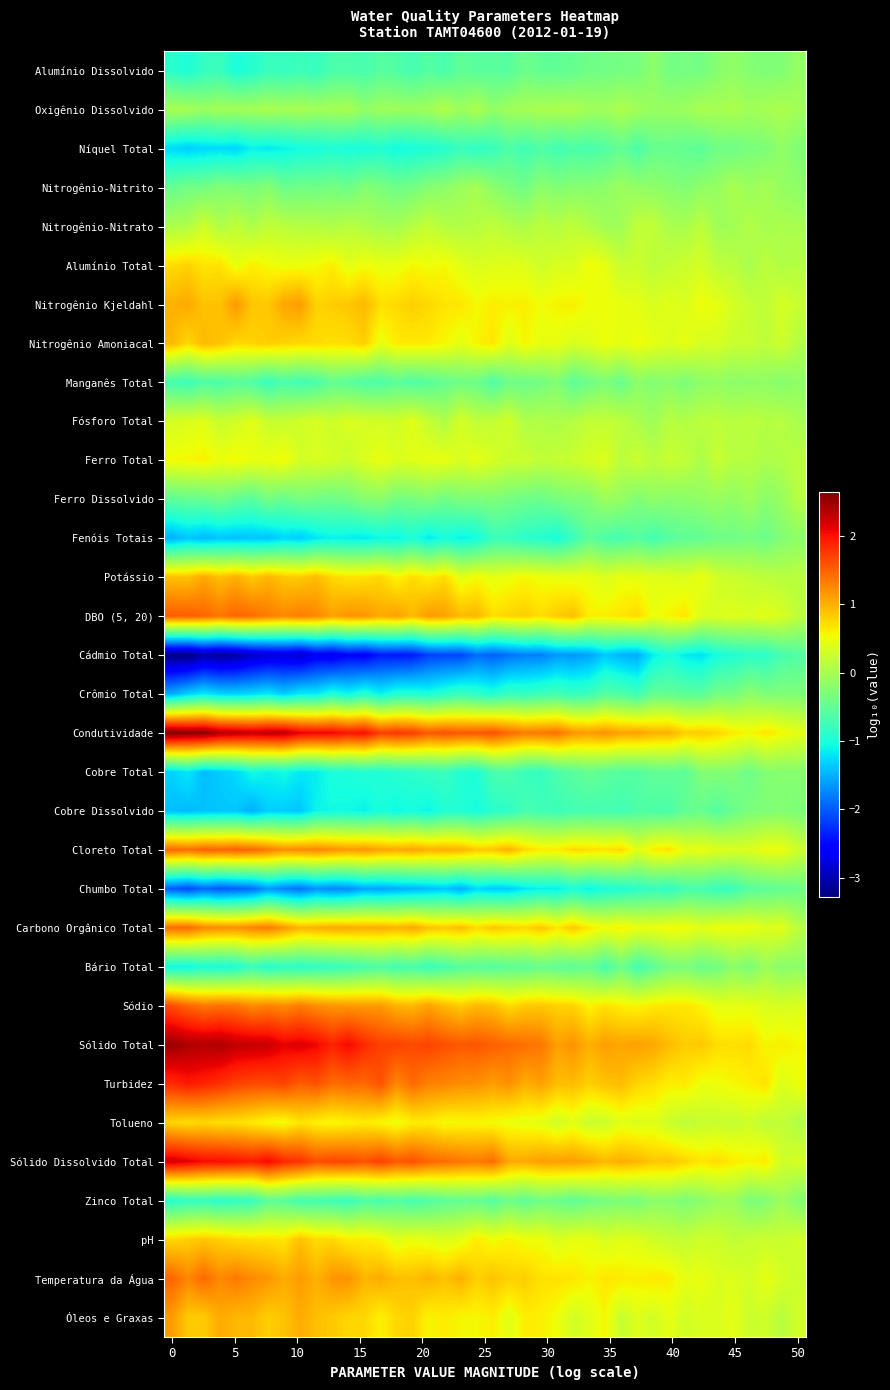

Reading left to right, list all the values displayed in this chart.

Alumínio Dissolvido: -0.9	-1.0	-0.8	-0.8	-1.0	-0.9	-0.8	-0.8	-0.8	-0.8	-0.7	-0.7	-0.7	-0.6	-0.6	-0.7	-0.6	-0.7	-0.5	-0.6	-0.6	-0.6	-0.4	-0.5	-0.5	-0.5	-0.4	-0.4	-0.4	-0.3	-0.2	-0.4	-0.4	-0.4	-0.2	-0.2	-0.2	-0.3	-0.3	-0.1
Oxigênio Dissolvido: 0.0	-0.0	-0.1	-0.0	-0.0	-0.0	0.0	-0.0	0.0	-0.0	-0.0	0.0	-0.2	-0.1	-0.1	-0.1	-0.1	0.1	-0.1	0.0	-0.2	-0.1	-0.0	0.0	0.0	0.0	-0.0	-0.1	0.0	-0.0	-0.1	-0.1	-0.1	0.0	-0.0	0.0	-0.0	0.0	0.0	-0.0
Níquel Total: -1.3	-1.3	-1.3	-1.3	-1.3	-1.1	-1.2	-1.1	-1.0	-1.0	-1.0	-1.0	-1.0	-1.0	-1.1	-1.0	-1.0	-0.9	-0.8	-0.9	-0.8	-0.6	-0.7	-0.6	-0.7	-0.7	-0.7	-0.6	-0.5	-0.7	-0.5	-0.5	-0.5	-0.5	-0.4	-0.4	-0.3	-0.3	-0.2	-0.3
Nitrogênio-Nitrito: -0.5	-0.4	-0.4	-0.3	-0.3	-0.3	-0.2	-0.4	-0.4	-0.4	-0.3	-0.4	-0.2	-0.3	-0.4	-0.4	-0.2	-0.2	-0.1	-0.0	-0.2	-0.3	-0.4	-0.2	-0.3	-0.2	-0.2	-0.2	-0.1	-0.1	-0.2	-0.2	-0.3	-0.2	-0.1	0.0	-0.1	-0.0	-0.1	-0.2
Nitrogênio-Nitrato: 0.0	0.1	0.3	0.1	0.2	0.0	0.2	0.1	0.1	0.1	0.0	0.1	0.1	-0.0	-0.0	0.1	0.2	0.1	0.1	0.1	0.2	0.1	0.0	0.2	0.1	0.2	0.1	-0.0	-0.1	0.2	0.2	0.0	0.0	0.2	-0.1	-0.0	0.1	-0.0	0.0	0.0
Alumínio Total: 0.7	0.8	0.7	0.7	0.5	0.6	0.5	0.5	0.5	0.5	0.6	0.4	0.5	0.5	0.5	0.6	0.5	0.6	0.4	0.4	0.4	0.4	0.4	0.3	0.4	0.4	0.5	0.5	0.2	0.3	0.1	0.2	0.3	0.3	0.2	0.1	0.0	0.2	0.1	0.1
Nitrogênio Kjeldahl: 1.0	1.0	0.9	0.9	1.2	0.9	0.9	1.1	1.1	0.8	0.8	0.9	0.9	0.7	0.7	0.8	0.8	0.7	0.7	0.5	0.6	0.6	0.6	0.5	0.6	0.6	0.5	0.5	0.5	0.4	0.4	0.4	0.4	0.5	0.5	0.3	0.2	0.2	0.3	0.2
Nitrogênio Amoniacal: 1.0	0.8	1.0	0.9	0.8	0.8	0.8	0.8	0.7	0.7	0.7	0.7	0.8	0.5	0.6	0.6	0.6	0.6	0.4	0.6	0.7	0.4	0.6	0.5	0.5	0.4	0.4	0.5	0.4	0.5	0.4	0.4	0.5	0.3	0.3	0.2	0.2	0.2	0.3	0.1
Manganês Total: -0.7	-0.8	-0.6	-0.7	-0.6	-0.6	-0.8	-0.7	-0.7	-0.7	-0.5	-0.5	-0.6	-0.6	-0.5	-0.6	-0.6	-0.5	-0.4	-0.4	-0.6	-0.4	-0.4	-0.4	-0.3	-0.5	-0.4	-0.3	-0.5	-0.2	-0.3	-0.2	-0.3	-0.2	-0.1	-0.2	-0.2	-0.2	-0.2	-0.2
Fósforo Total: 0.3	0.4	0.4	0.2	0.3	0.4	0.2	0.2	0.3	0.3	0.3	0.4	0.3	0.3	0.3	0.4	0.2	0.1	0.3	0.2	0.2	0.3	0.1	0.1	0.0	0.1	0.2	0.2	0.2	0.0	-0.1	0.1	0.1	0.1	0.2	0.1	0.1	0.1	0.1	0.0
Ferro Total: 0.5	0.6	0.6	0.5	0.6	0.5	0.5	0.5	0.3	0.4	0.3	0.2	0.4	0.5	0.4	0.4	0.5	0.5	0.3	0.4	0.3	0.3	0.3	0.2	0.2	0.2	0.3	0.4	0.1	0.3	0.1	0.2	0.2	0.0	0.2	0.1	0.1	0.0	0.1	0.1
Ferro Dissolvido: -0.5	-0.5	-0.5	-0.4	-0.5	-0.6	-0.4	-0.5	-0.3	-0.4	-0.4	-0.4	-0.2	-0.2	-0.4	-0.3	-0.3	-0.4	-0.3	-0.3	-0.3	-0.4	-0.4	-0.4	-0.3	-0.3	-0.3	-0.1	-0.1	-0.3	-0.2	-0.2	-0.2	-0.1	-0.1	-0.2	-0.0	-0.2	-0.1	0.1
Fenóis Totais: -1.5	-1.4	-1.5	-1.4	-1.4	-1.4	-1.4	-1.3	-1.3	-1.2	-1.1	-1.1	-1.2	-1.1	-1.1	-1.0	-1.2	-1.0	-1.1	-1.0	-0.8	-0.8	-0.9	-0.9	-1.0	-0.8	-0.5	-0.6	-0.7	-0.6	-0.7	-0.6	-0.5	-0.5	-0.4	-0.4	-0.3	-0.4	-0.3	-0.2
Potássio: 0.9	0.9	1.0	0.9	1.0	0.8	1.0	0.9	0.8	0.9	0.8	0.7	0.7	0.8	0.6	0.7	0.6	0.7	0.4	0.5	0.4	0.5	0.6	0.5	0.5	0.5	0.5	0.4	0.5	0.5	0.4	0.4	0.4	0.5	0.3	0.3	0.2	0.2	0.1	0.1
DBO (5, 20): 1.5	1.5	1.5	1.4	1.5	1.4	1.3	1.3	1.3	1.3	1.1	1.2	1.2	1.1	1.1	0.9	1.1	1.1	0.9	1.0	0.7	0.8	0.8	0.7	0.8	0.9	0.6	0.6	0.7	0.7	0.5	0.6	0.7	0.4	0.4	0.4	0.4	0.4	0.4	0.2
Cádmio Total: -3.3	-3.3	-3.1	-3.1	-3.1	-2.9	-2.8	-2.8	-2.9	-2.6	-2.7	-2.5	-2.6	-2.4	-2.4	-2.4	-2.2	-2.1	-2.1	-1.9	-2.0	-1.9	-1.8	-1.8	-1.6	-1.7	-1.6	-1.4	-1.5	-1.5	-1.1	-1.0	-1.2	-1.2	-1.0	-1.0	-0.9	-0.9	-0.7	-0.6
Crômio Total: -1.5	-1.3	-1.2	-1.3	-1.3	-1.3	-1.2	-1.3	-1.2	-1.2	-1.0	-1.1	-0.9	-1.1	-0.9	-0.9	-1.0	-0.9	-0.8	-0.9	-1.0	-0.8	-0.8	-0.8	-0.7	-0.8	-0.8	-0.6	-0.6	-0.8	-0.5	-0.5	-0.5	-0.6	-0.4	-0.4	-0.2	-0.3	-0.3	-0.3
Condutividade: 2.7	2.6	2.6	2.4	2.3	2.3	2.3	2.3	2.1	2.1	2.1	2.0	2.0	1.7	1.8	1.7	1.6	1.6	1.6	1.6	1.6	1.5	1.3	1.4	1.4	1.2	1.1	1.2	1.1	1.1	1.0	1.0	0.8	0.8	0.8	0.6	0.6	0.7	0.5	0.4
Cobre Total: -1.3	-1.2	-1.4	-1.3	-1.3	-1.1	-1.1	-1.1	-1.2	-1.2	-1.0	-1.0	-0.9	-1.0	-0.9	-0.9	-0.8	-0.8	-1.0	-1.0	-0.7	-0.6	-0.8	-0.8	-0.7	-0.6	-0.5	-0.5	-0.6	-0.6	-0.5	-0.5	-0.5	-0.3	-0.3	-0.3	-0.4	-0.2	-0.2	-0.2
Cobre Dissolvido: -1.4	-1.4	-1.4	-1.4	-1.4	-1.5	-1.3	-1.3	-1.4	-1.1	-1.1	-1.1	-1.1	-1.0	-1.1	-1.0	-1.1	-1.0	-1.0	-1.0	-0.9	-0.9	-0.7	-0.7	-0.8	-0.7	-0.7	-0.7	-0.7	-0.6	-0.6	-0.7	-0.5	-0.5	-0.6	-0.4	-0.3	-0.3	-0.3	-0.3
Cloreto Total: 1.5	1.4	1.5	1.5	1.5	1.5	1.3	1.2	1.3	1.3	1.2	1.1	1.2	1.1	1.0	1.1	1.0	1.0	1.0	0.8	0.9	1.0	0.7	0.6	0.6	0.7	0.7	0.7	0.8	0.4	0.6	0.7	0.4	0.5	0.4	0.4	0.4	0.5	0.5	0.3
Chumbo Total: -2.0	-2.1	-1.9	-2.0	-2.0	-1.9	-1.6	-1.8	-1.9	-1.7	-1.7	-1.7	-1.6	-1.6	-1.5	-1.5	-1.4	-1.4	-1.5	-1.3	-1.3	-1.3	-1.2	-1.1	-1.1	-1.0	-1.1	-1.0	-1.0	-0.9	-0.8	-0.9	-0.7	-0.7	-0.8	-0.8	-0.6	-0.5	-0.5	-0.4
Carbono Orgânico Total: 1.4	1.5	1.3	1.2	1.2	1.3	1.3	1.2	1.0	1.0	1.1	1.0	1.0	1.0	1.0	1.1	0.9	0.8	0.9	0.7	0.9	0.8	0.8	0.9	0.7	0.9	0.6	0.5	0.6	0.5	0.5	0.5	0.5	0.4	0.5	0.5	0.5	0.4	0.4	0.1
Bário Total: -1.1	-1.1	-1.0	-1.0	-1.0	-0.8	-0.9	-0.9	-0.9	-0.8	-0.8	-0.8	-0.7	-0.6	-0.7	-0.7	-0.8	-0.7	-0.6	-0.6	-0.6	-0.5	-0.5	-0.5	-0.5	-0.5	-0.5	-0.7	-0.4	-0.7	-0.5	-0.3	-0.3	-0.4	-0.4	-0.2	-0.3	-0.1	-0.2	-0.2
Sódio: 1.6	1.5	1.4	1.4	1.4	1.2	1.3	1.2	1.3	1.2	1.2	1.1	1.1	1.1	1.0	1.0	1.1	0.9	0.8	0.9	0.9	0.7	0.8	0.8	0.8	0.8	0.6	0.7	0.6	0.6	0.6	0.7	0.7	0.6	0.4	0.5	0.5	0.4	0.3	0.4
Sólido Total: 2.5	2.4	2.4	2.4	2.3	2.3	2.3	2.1	2.2	2.1	1.9	2.1	1.9	1.7	1.7	1.7	1.7	1.6	1.6	1.6	1.5	1.5	1.4	1.4	1.1	1.2	1.0	1.1	1.1	1.1	1.1	0.9	0.8	0.8	0.7	0.7	0.7	0.6	0.6	0.6
Turbidez: 1.8	2.0	1.9	1.8	1.7	1.7	1.6	1.7	1.5	1.6	1.4	1.5	1.5	1.6	1.3	1.4	1.3	1.3	1.2	1.2	1.1	1.2	1.0	1.1	0.9	0.9	0.8	0.9	0.9	0.8	0.7	0.6	0.6	0.5	0.5	0.6	0.6	0.7	0.4	0.5
Tolueno: 0.8	0.7	0.8	0.7	0.7	0.6	0.5	0.5	0.7	0.6	0.6	0.6	0.6	0.6	0.5	0.6	0.6	0.5	0.6	0.6	0.5	0.5	0.5	0.4	0.3	0.4	0.2	0.3	0.4	0.4	0.4	0.3	0.2	0.2	0.2	0.2	0.3	0.2	0.2	0.1
Sólido Dissolvido Total: 2.2	2.1	2.0	2.0	2.0	1.9	2.1	1.9	1.8	1.6	1.7	1.7	1.6	1.7	1.5	1.6	1.5	1.4	1.4	1.3	1.4	1.1	1.0	1.1	1.1	1.1	1.1	0.9	1.0	1.0	0.9	0.9	0.8	0.7	0.7	0.6	0.6	0.6	0.3	0.3
Zinco Total: -0.9	-0.8	-0.8	-0.9	-0.8	-0.8	-0.5	-0.6	-0.7	-0.7	-0.7	-0.8	-0.6	-0.7	-0.6	-0.7	-0.6	-0.5	-0.5	-0.5	-0.6	-0.4	-0.5	-0.4	-0.4	-0.5	-0.4	-0.3	-0.3	-0.3	-0.2	-0.2	-0.3	-0.2	-0.1	-0.1	-0.3	-0.3	-0.1	-0.2
pH: 0.8	0.8	0.9	0.8	0.7	0.7	0.7	0.7	0.9	0.7	0.8	0.6	0.6	0.6	0.4	0.5	0.4	0.4	0.4	0.6	0.5	0.6	0.5	0.5	0.4	0.5	0.5	0.3	0.4	0.4	0.3	0.2	0.2	0.3	0.3	0.2	0.2	0.3	0.2	0.3
Temperatura da Água: 1.5	1.3	1.5	1.2	1.3	1.2	1.2	1.0	1.1	1.0	1.2	1.2	1.0	1.0	0.9	0.9	1.0	0.9	1.0	0.8	0.9	0.8	0.8	0.7	0.7	0.7	0.6	0.7	0.6	0.6	0.7	0.6	0.4	0.5	0.4	0.4	0.3	0.5	0.3	0.3
Óleos e Graxas: 1.1	0.8	0.8	1.0	1.0	1.0	0.8	0.9	1.0	0.9	0.8	0.8	0.8	0.6	0.8	0.8	0.6	0.6	0.6	0.6	0.6	0.4	0.6	0.6	0.5	0.3	0.4	0.6	0.2	0.4	0.3	0.4	0.3	0.4	0.4	0.4	0.3	0.3	0.1	0.3